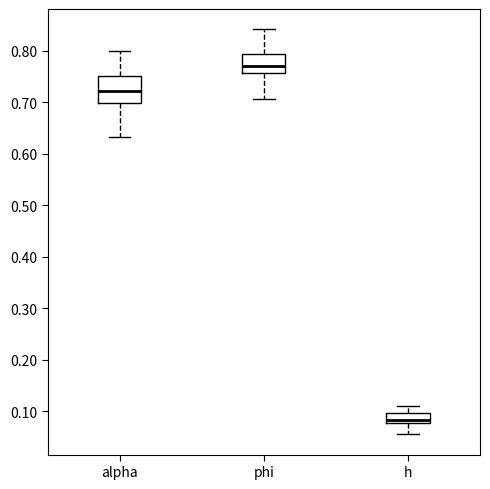

Comparing the boxes themselves (not the whiskers), which one is the tallest?

alpha